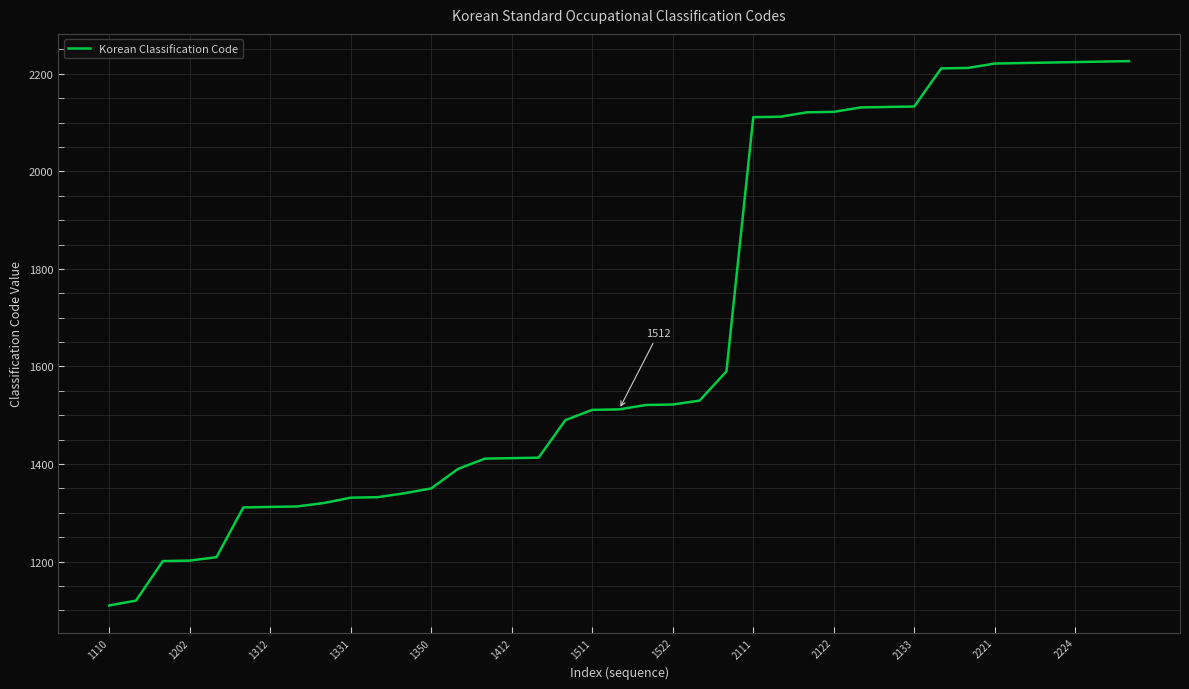

Is this an area chart (filled region under the line)?

No